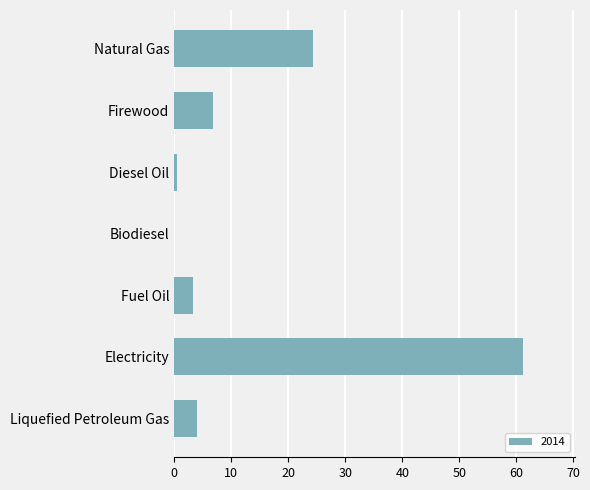

What is the sum of the values at Firewood and Electricity?

68.0